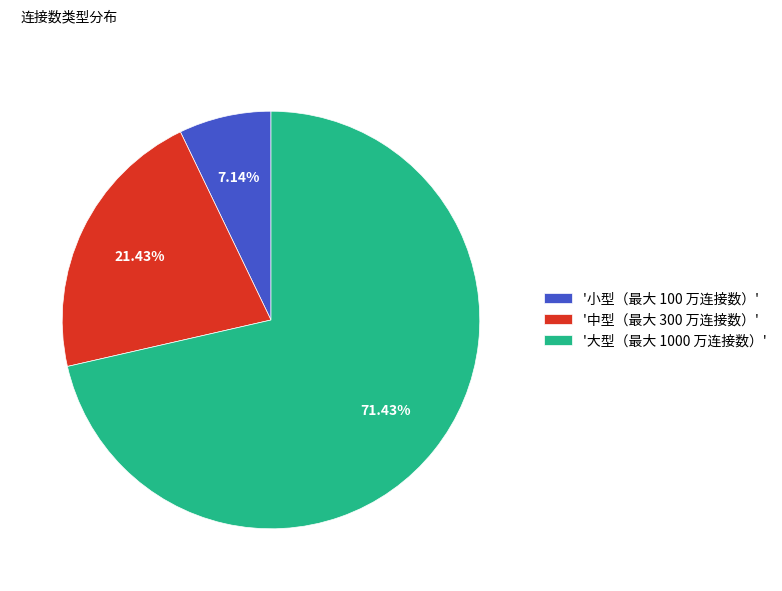

To the nearest percent, what is the average slice percentage?

33%